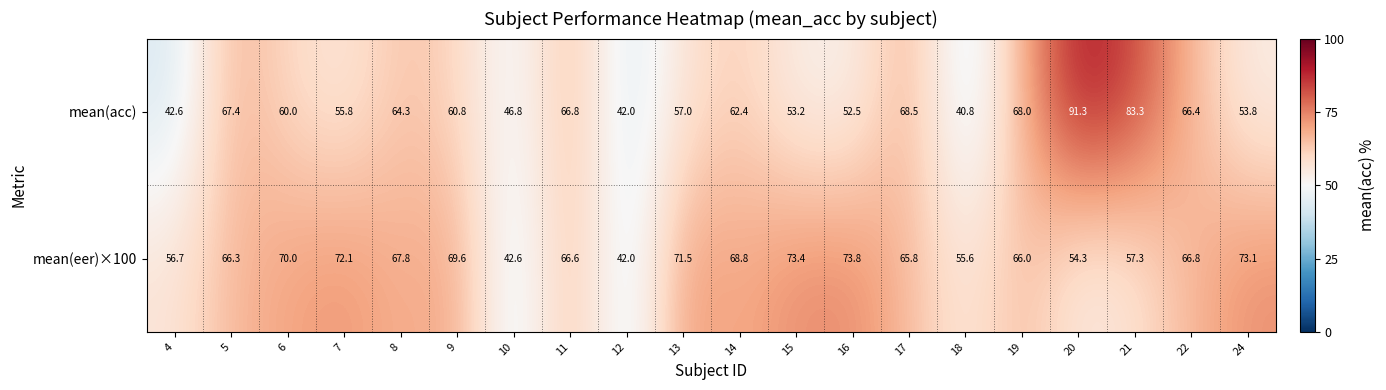

What is the spread (max minus min) of values at 17?

2.7